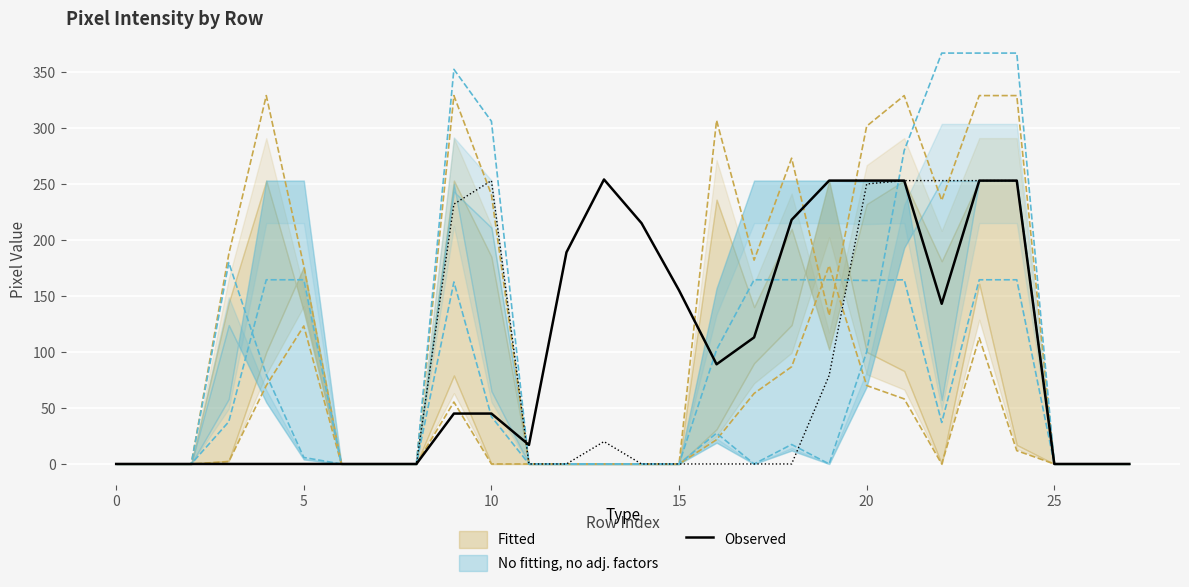

How many positive values are there?

16